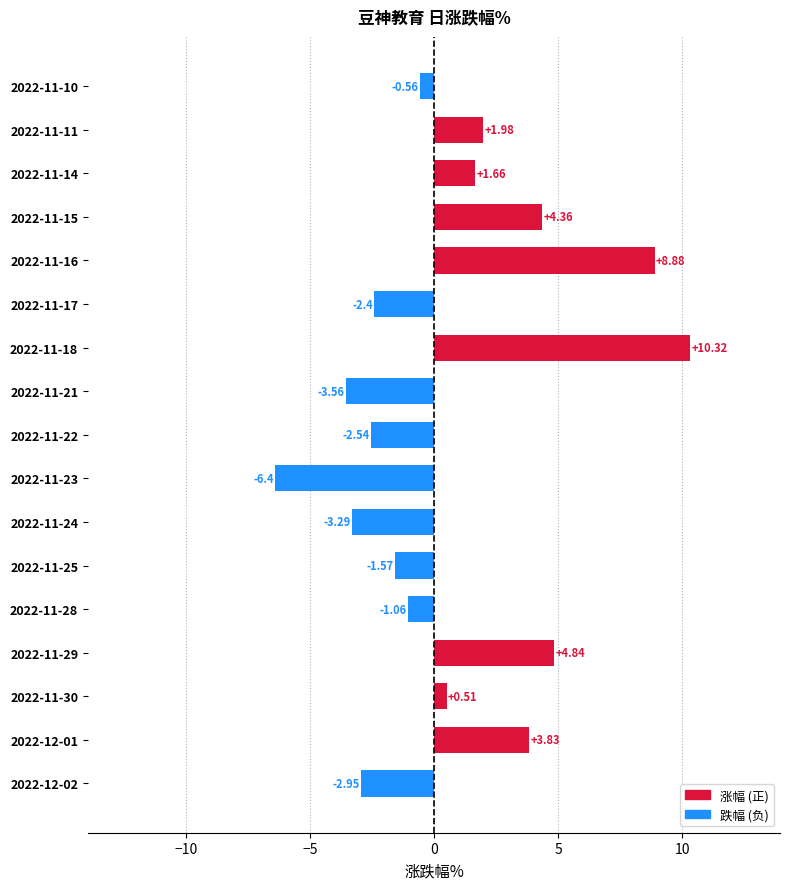

Count the number of values greater than 0.

8